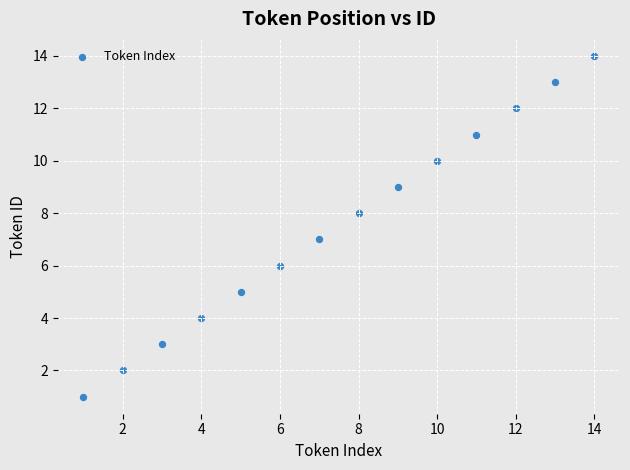

What is the range of Y values (max minus min)?

13